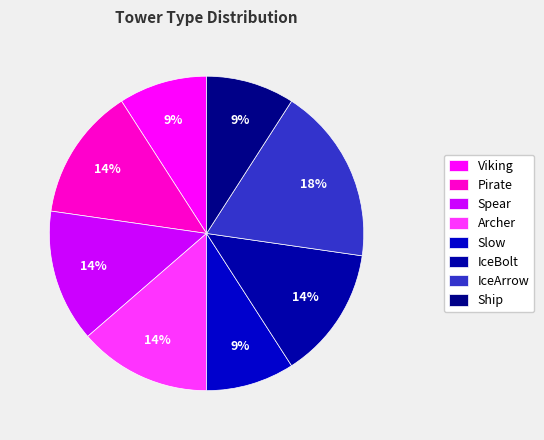

How many segments does this pie chart have?

8